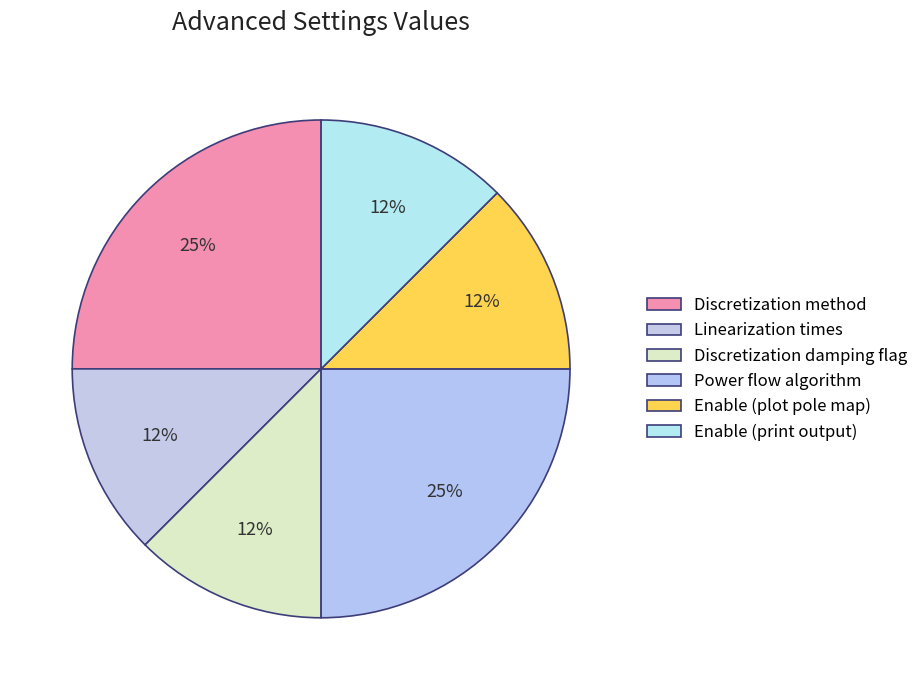

Does Enable (print output) account for over 50% of the chart?

No